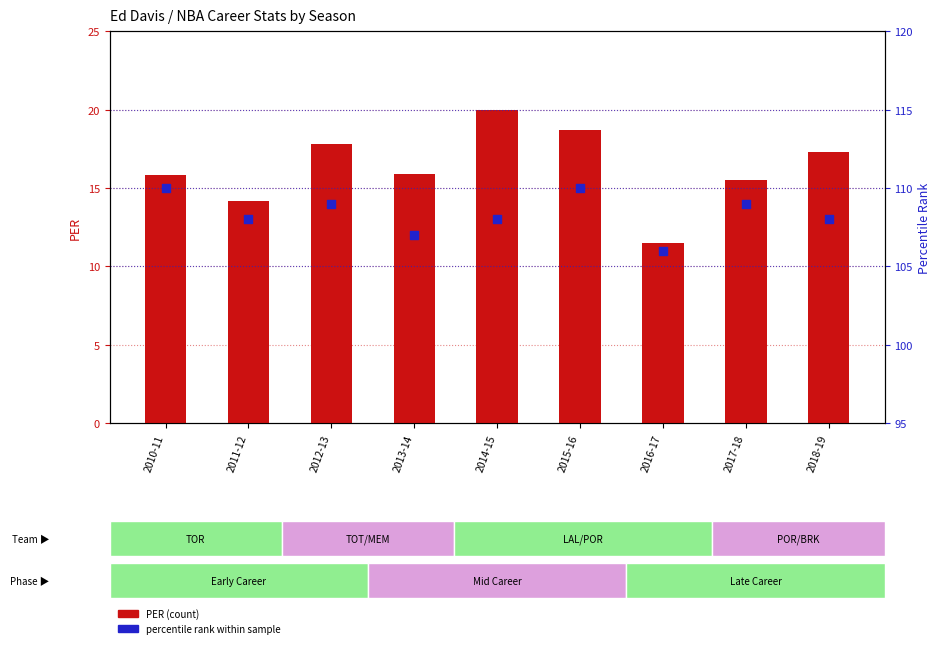

Which series has the widest spread of Y values?

PER (count)